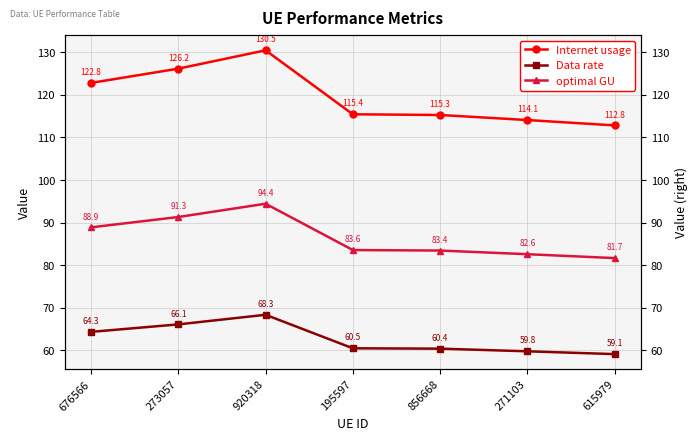

What is the label of the 2nd point from the left?

273057